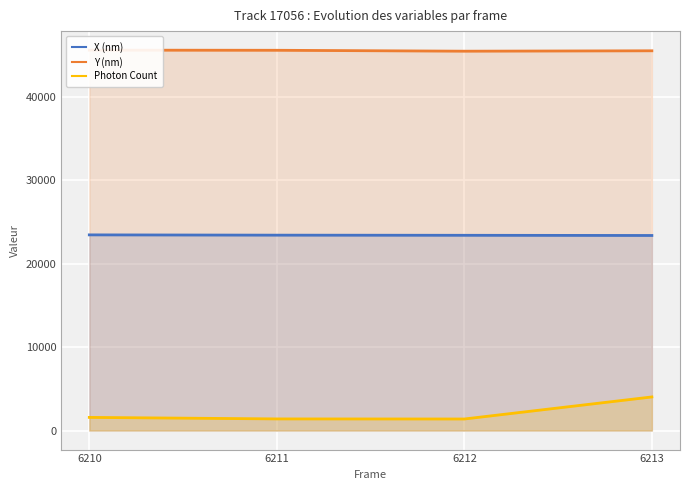

Where does the X (nm) series first go above 23401?

6210